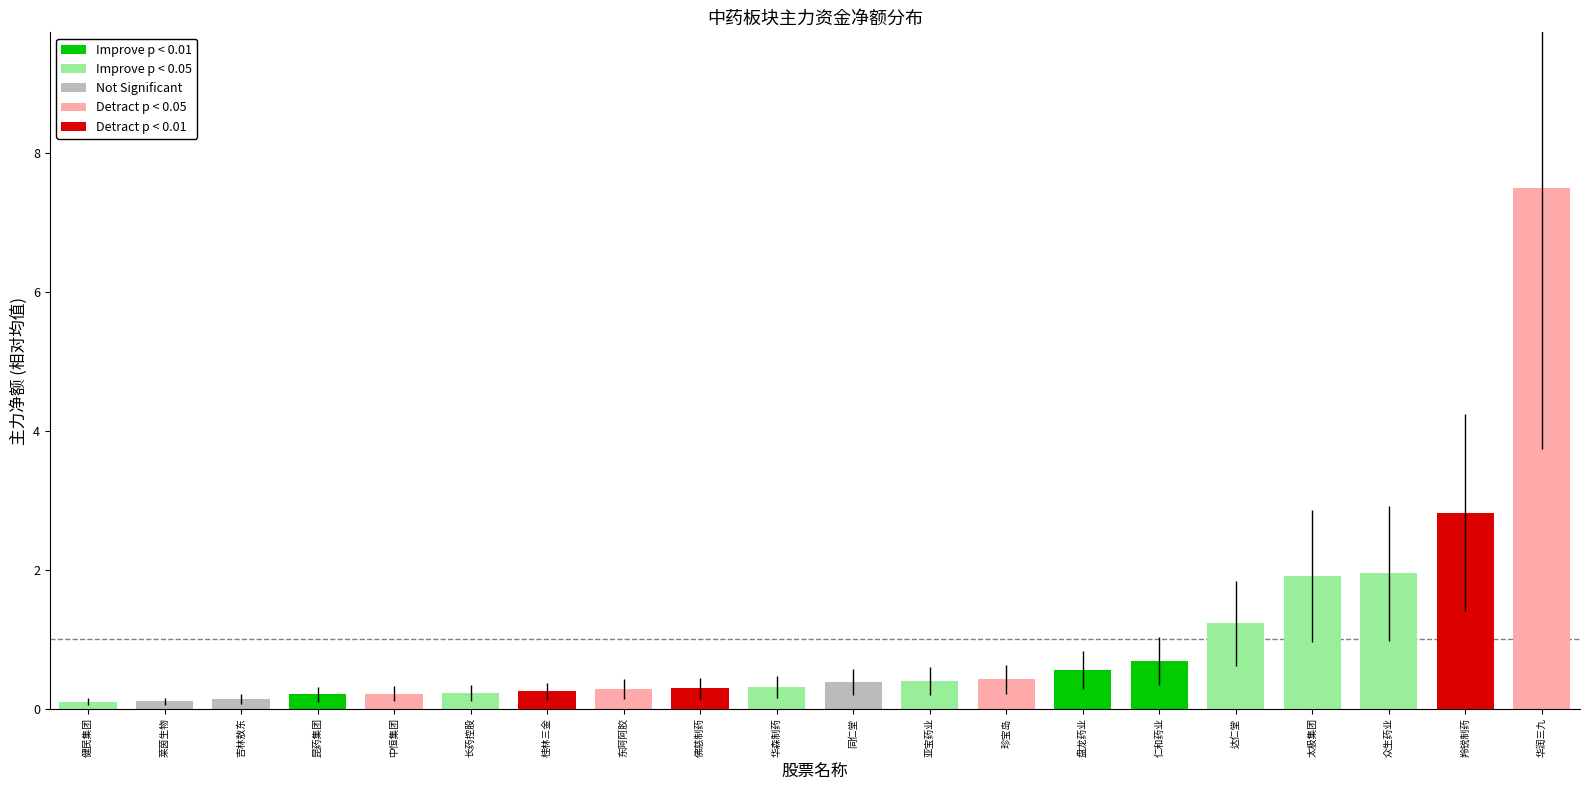

Are the bars grouped side by side (vs. stacked)?

No